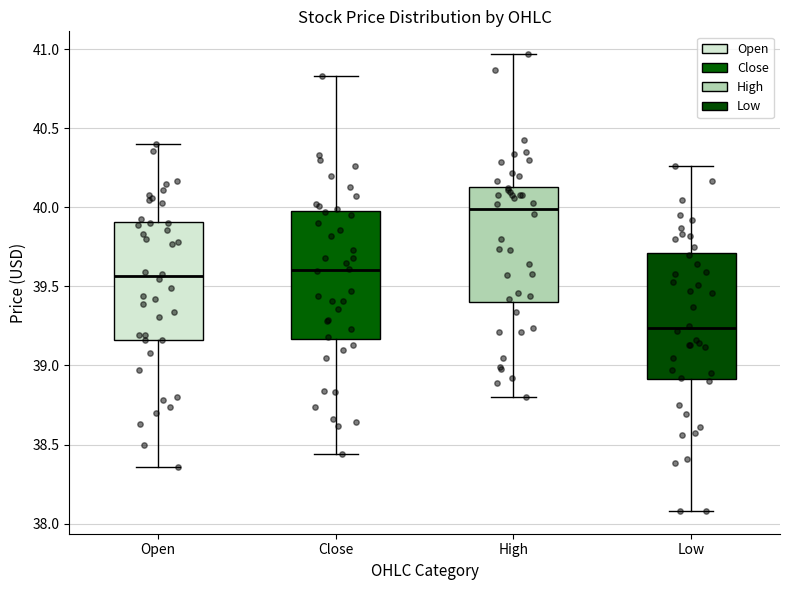

Reading left to right, transcribe this box plot: for each box, give where its median line is, the range the box spans, and where its two whiskers end, as read against the y-axis. The values are not printed on the chart, so give them approximately, as read against the axis.

Open: median 39.55, box 39.15 to 39.90, whiskers 38.35 to 40.40
Close: median 39.60, box 39.15 to 40.00, whiskers 38.45 to 40.85
High: median 40.00, box 39.40 to 40.15, whiskers 38.80 to 40.95
Low: median 39.25, box 38.90 to 39.70, whiskers 38.10 to 40.25